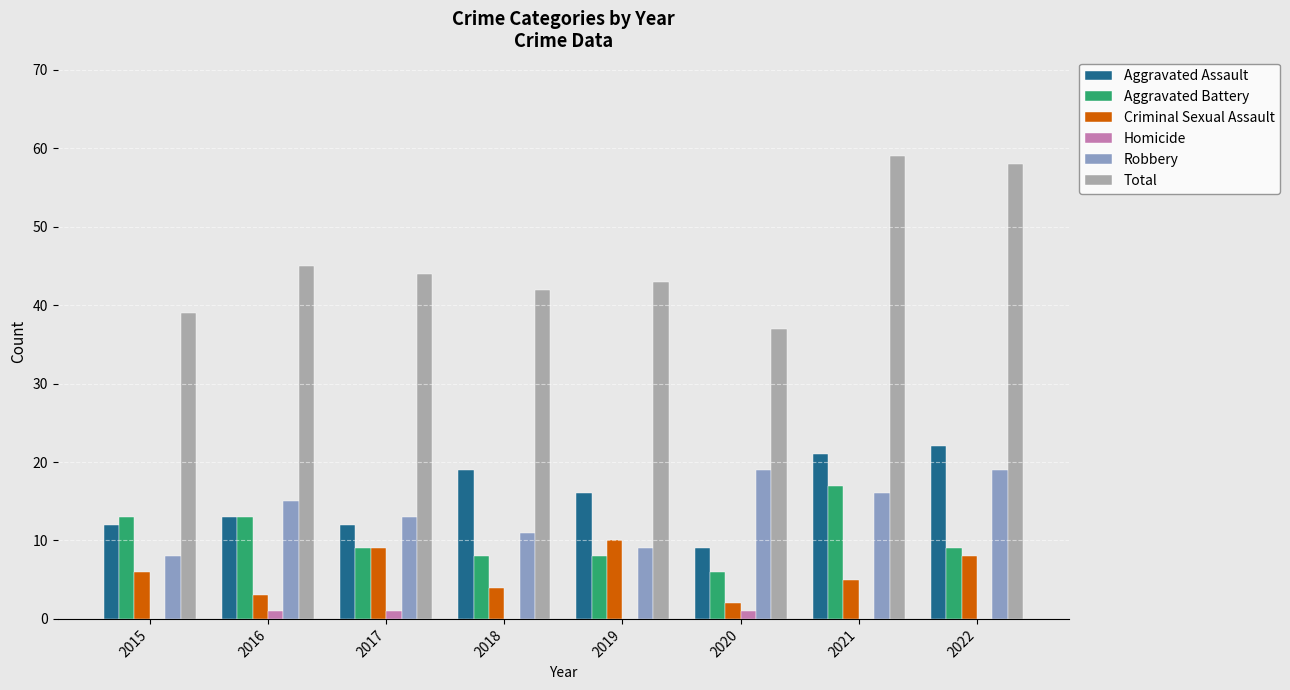

What is the sum of the Robbery values at 2018 and 2019?

20